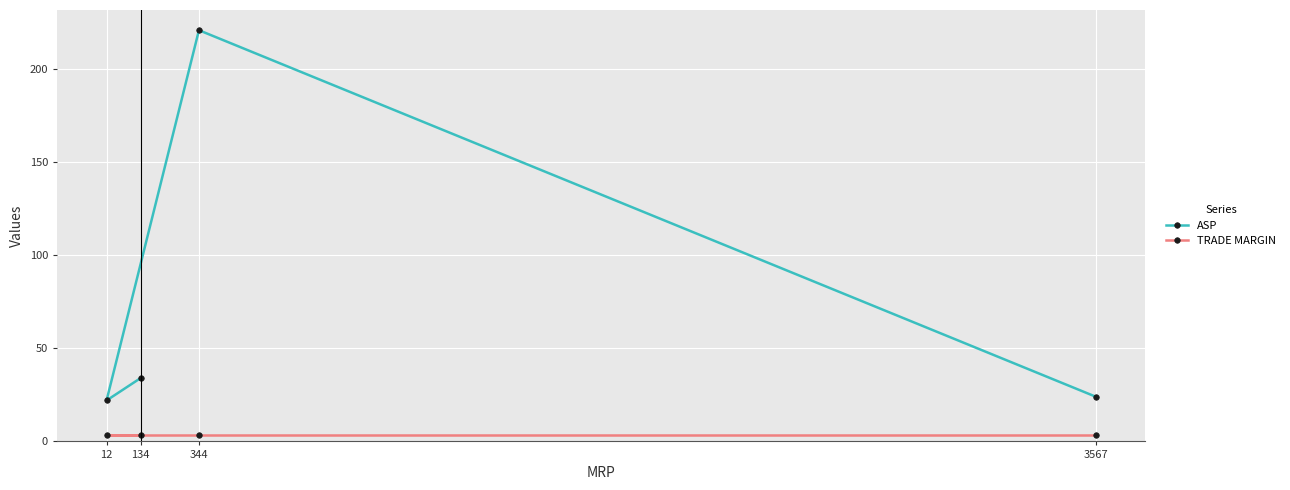

What are all the series names shown in the legend?

ASP, TRADE MARGIN